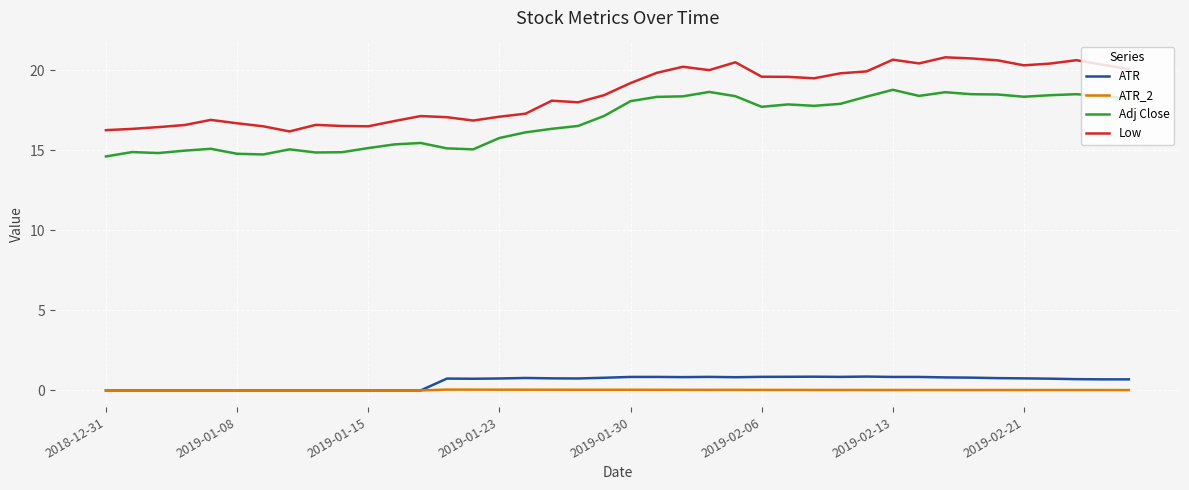

How many categories are shown in the chart?

40